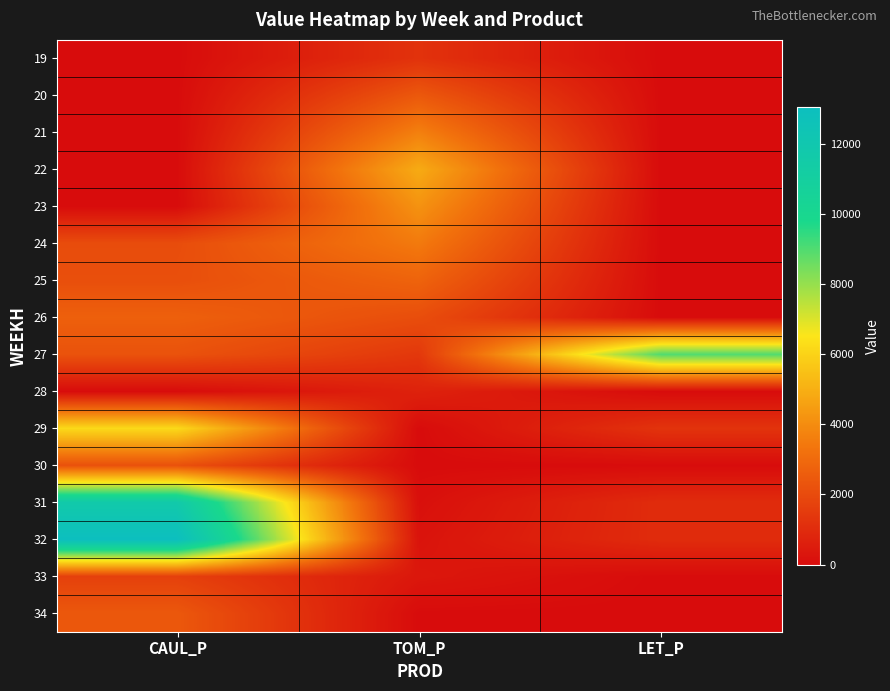

Which series has the largest range (max minus min)?

32